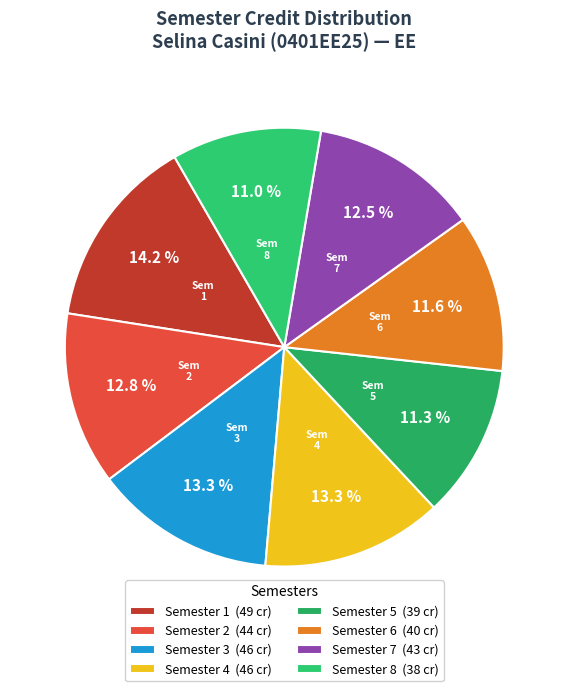

Is it true that Semester 1 is 14% of the pie?

True